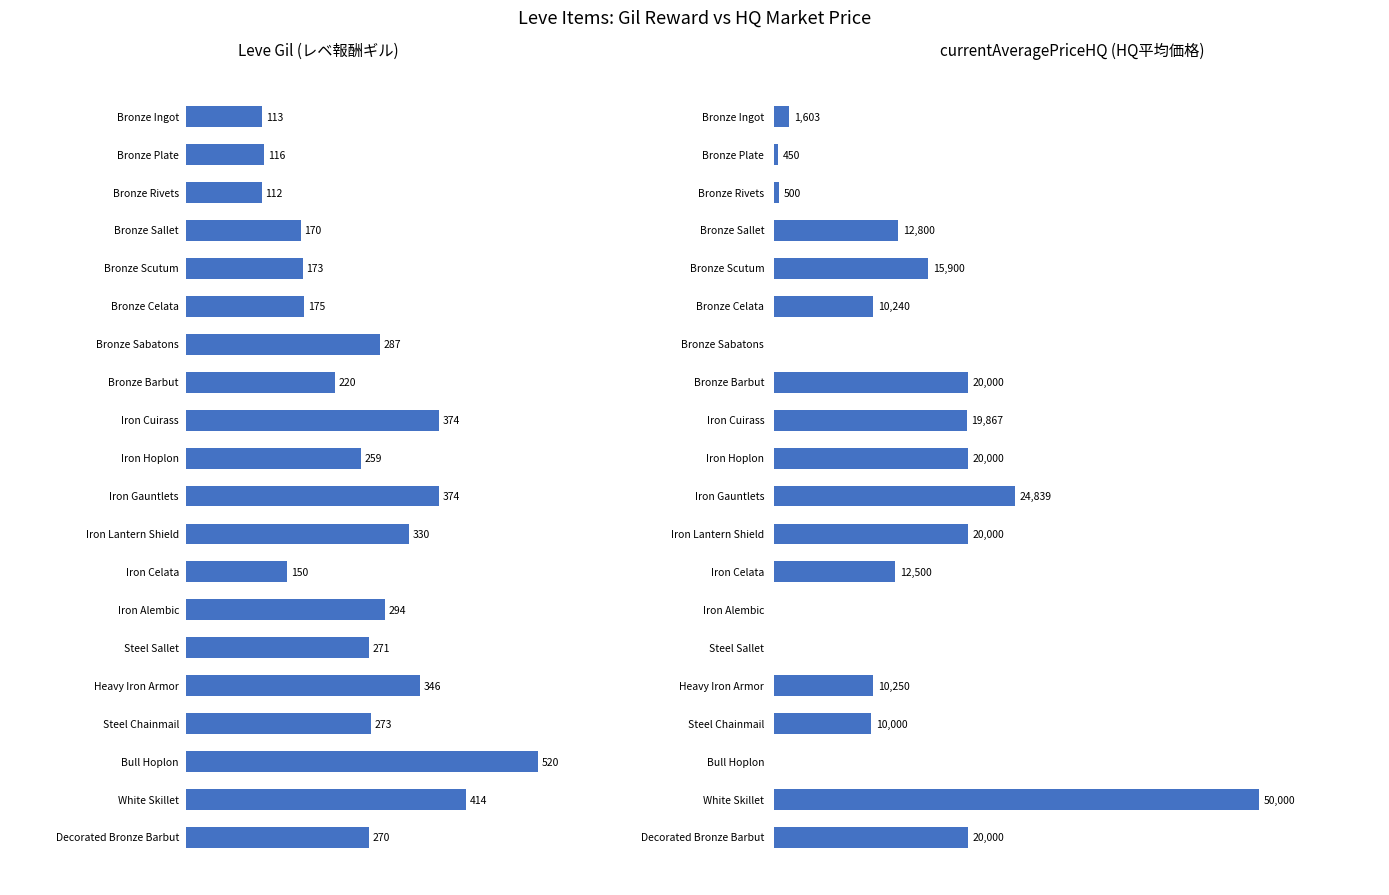

What are all the series names shown in the legend?

Leve Gil, currentAveragePriceHQ